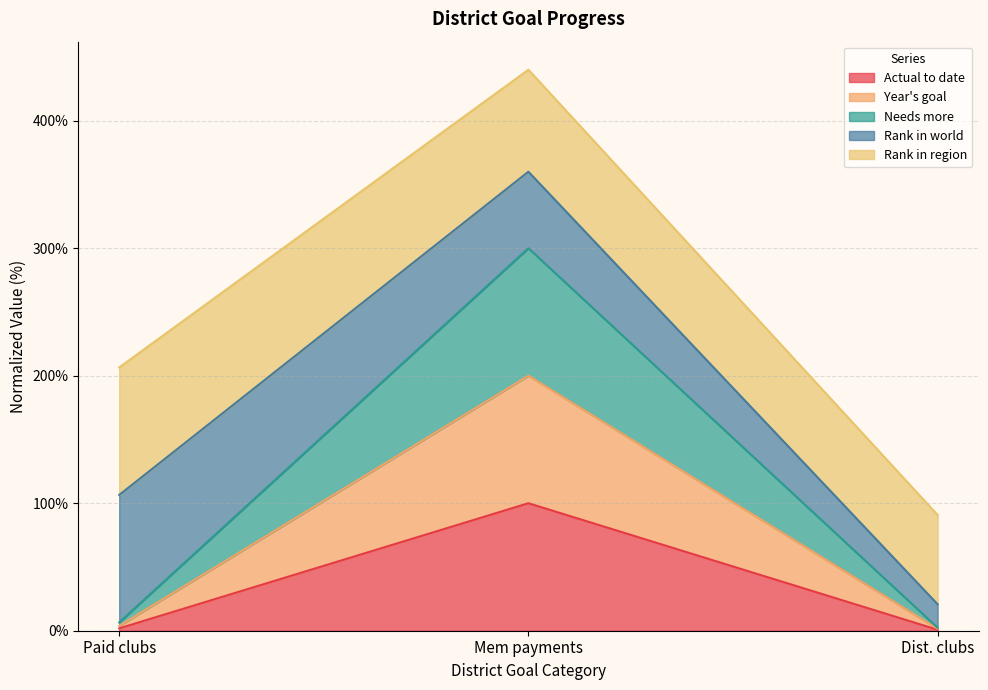

What is the lowest value of the Year's goal series?

1.5